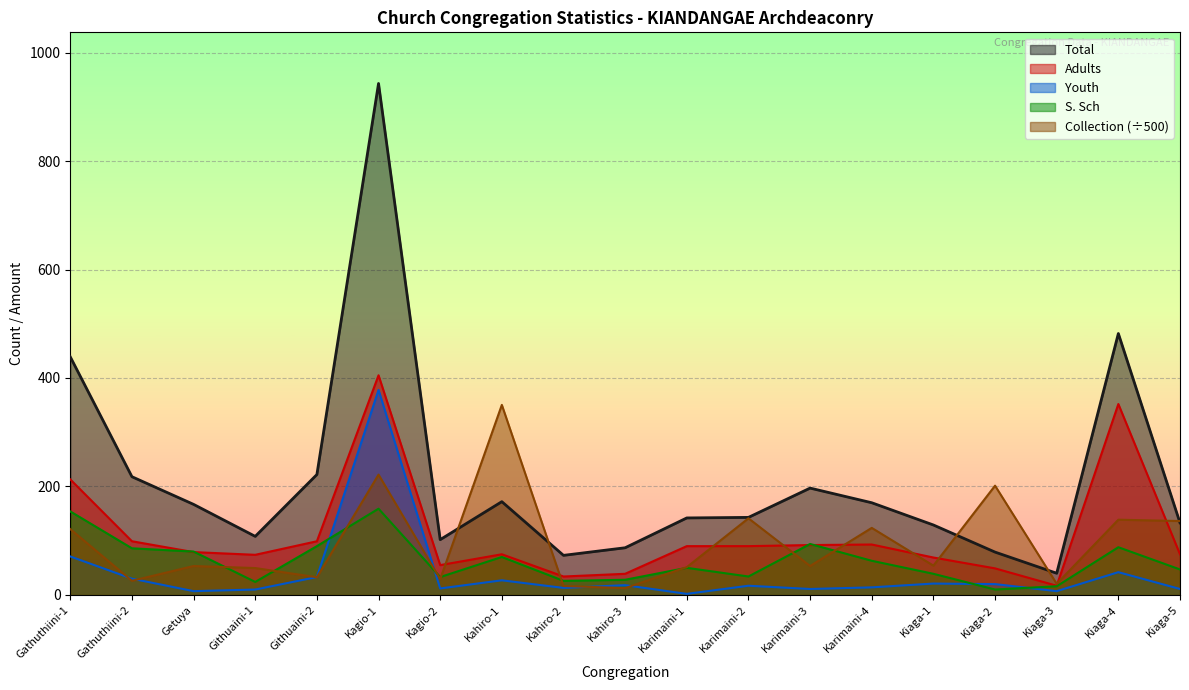

What is the difference between the second highest and second lowest values in the Adults series?

318.0